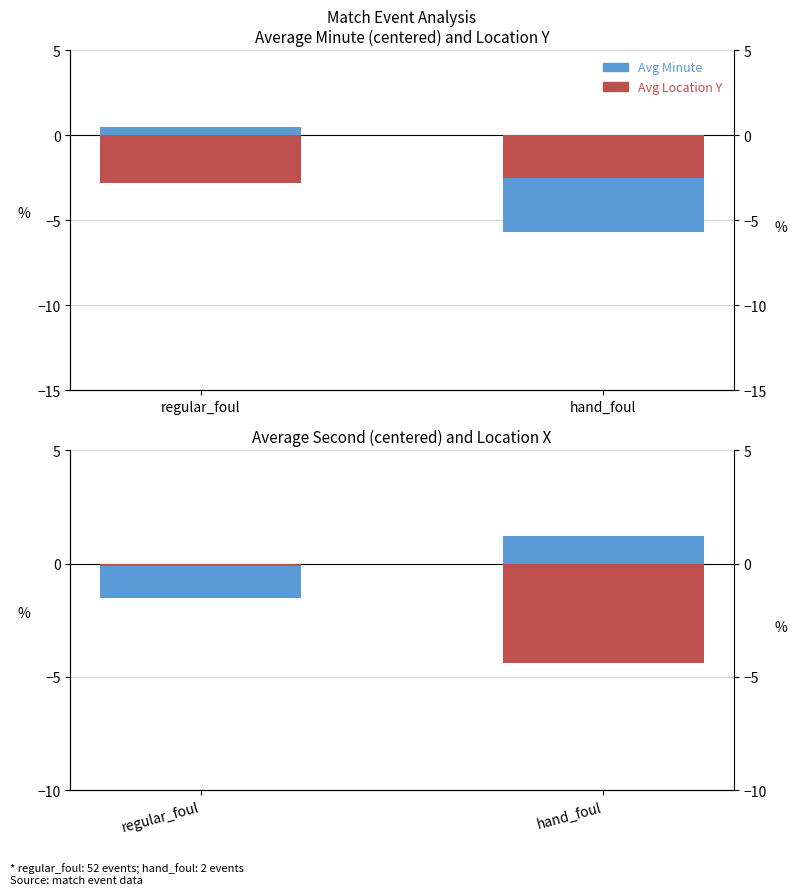

What is the difference between the highest and lowest values at hand_foul?

6.9